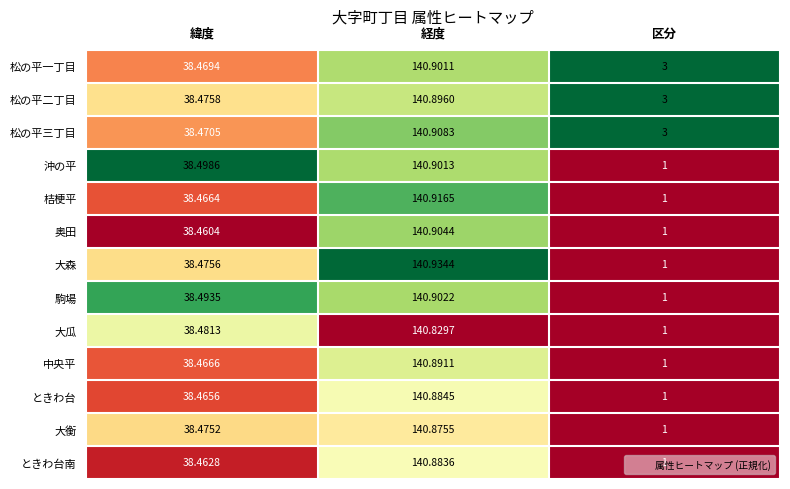

What is the difference between the highest and lowest values at 経度?

0.1